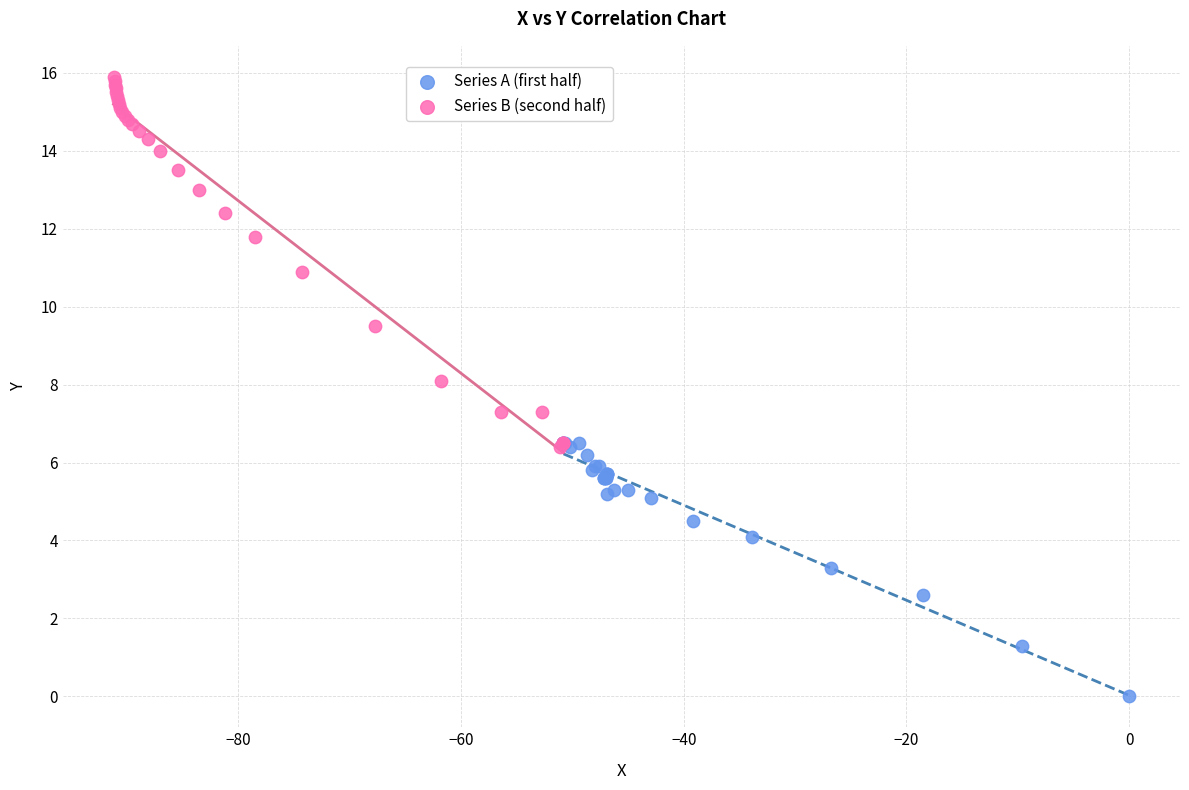

Which series has the widest spread of Y values?

Series B (second half)